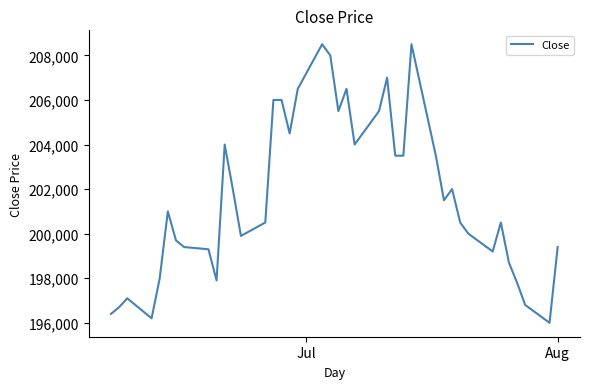

What is the sum of all values?

8067500